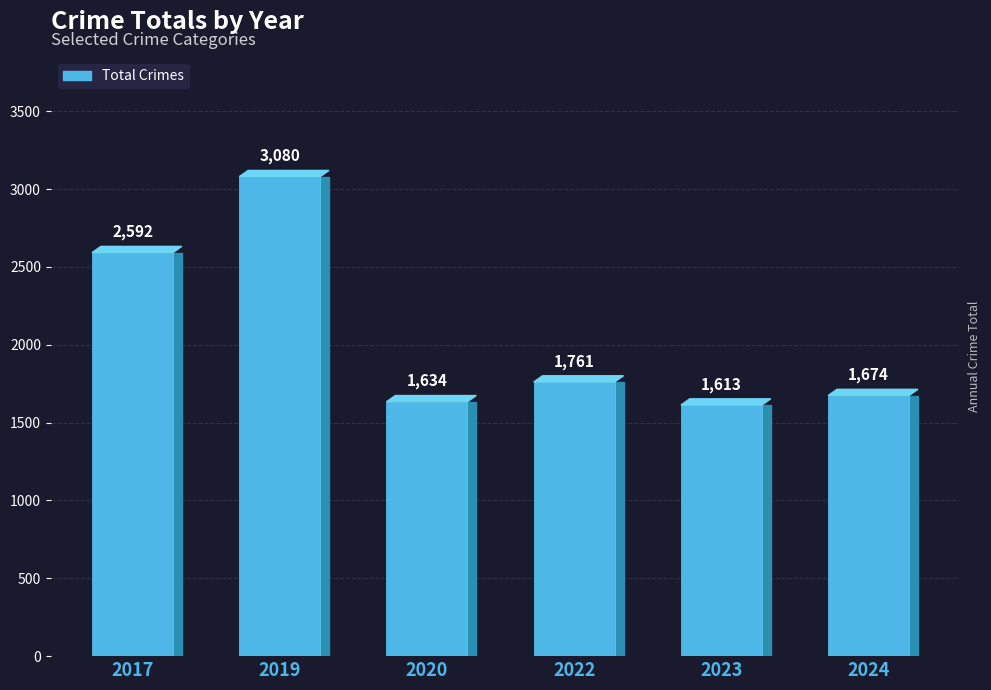

Reading left to right, extract all data points from this chart.

2592	3080	1634	1761	1613	1674